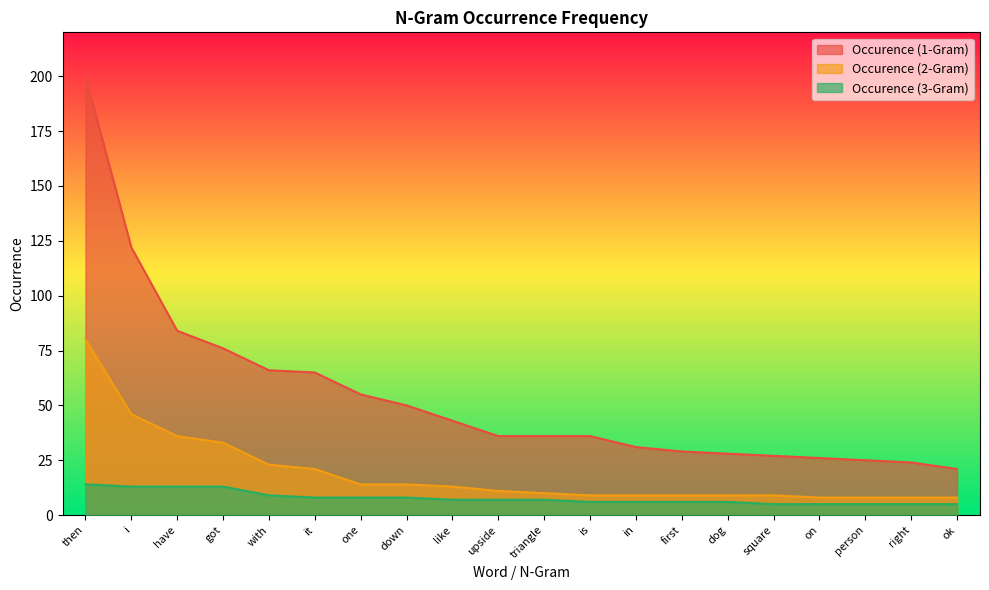

Reading left to right, transcribe all the data shown in this chart.

Occurence (1-Gram): then=200	i=122	have=84	got=76	with=66	it=65	one=55	down=50	like=43	upside=36	triangle=36	is=36	in=31	first=29	dog=28	square=27	on=26	person=25	right=24	ok=21
Occurence (2-Gram): then=80	i=46	have=36	got=33	with=23	it=21	one=14	down=14	like=13	upside=11	triangle=10	is=9	in=9	first=9	dog=9	square=9	on=8	person=8	right=8	ok=8
Occurence (3-Gram): then=14	i=13	have=13	got=13	with=9	it=8	one=8	down=8	like=7	upside=7	triangle=7	is=6	in=6	first=6	dog=6	square=5	on=5	person=5	right=5	ok=5